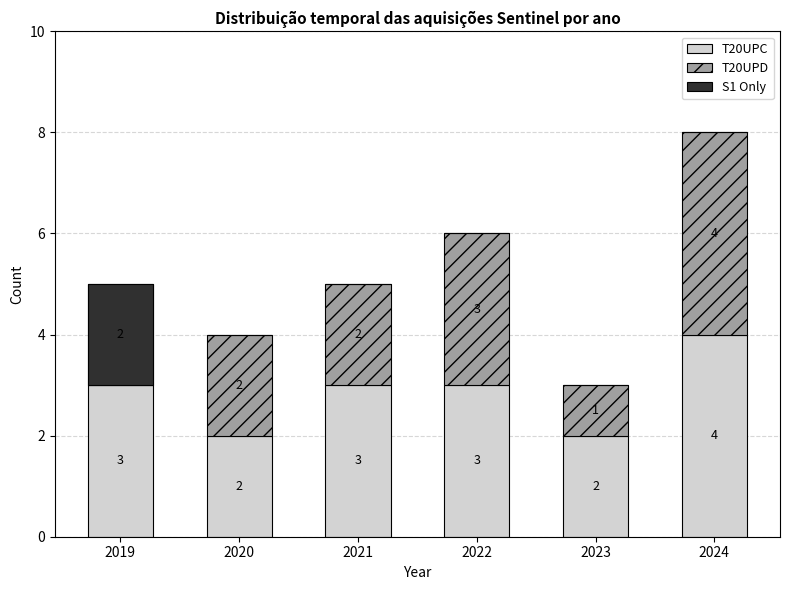

True or false: S1 Only has a value of 0 at 2023.

True